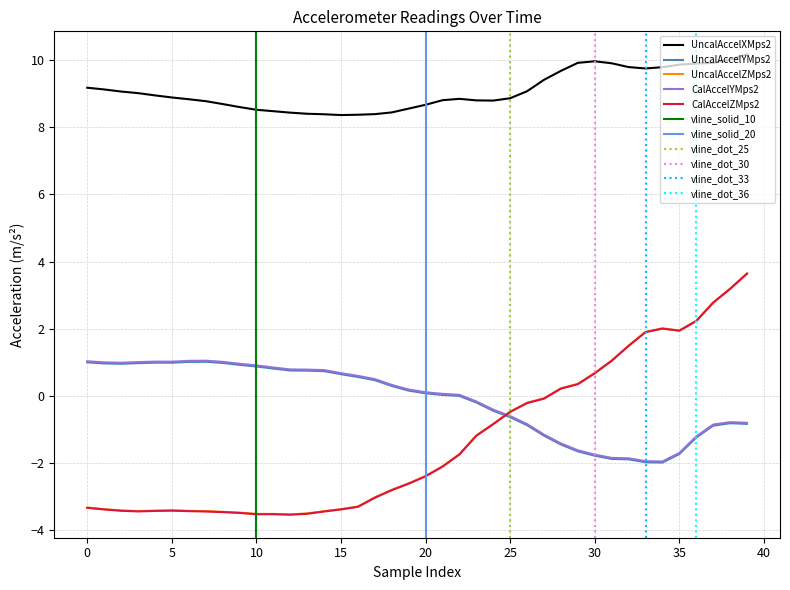

True or false: UncalAccelXMps2 and UncalAccelZMps2 intersect in this chart.

False